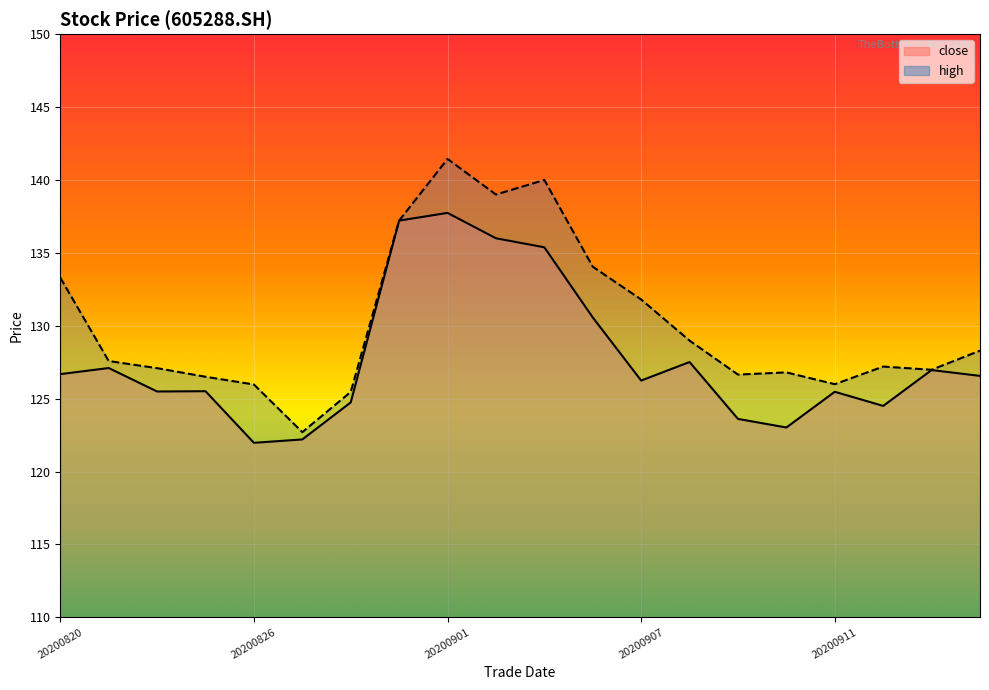

List the series in order of their overall mean, lowest first.

close, high